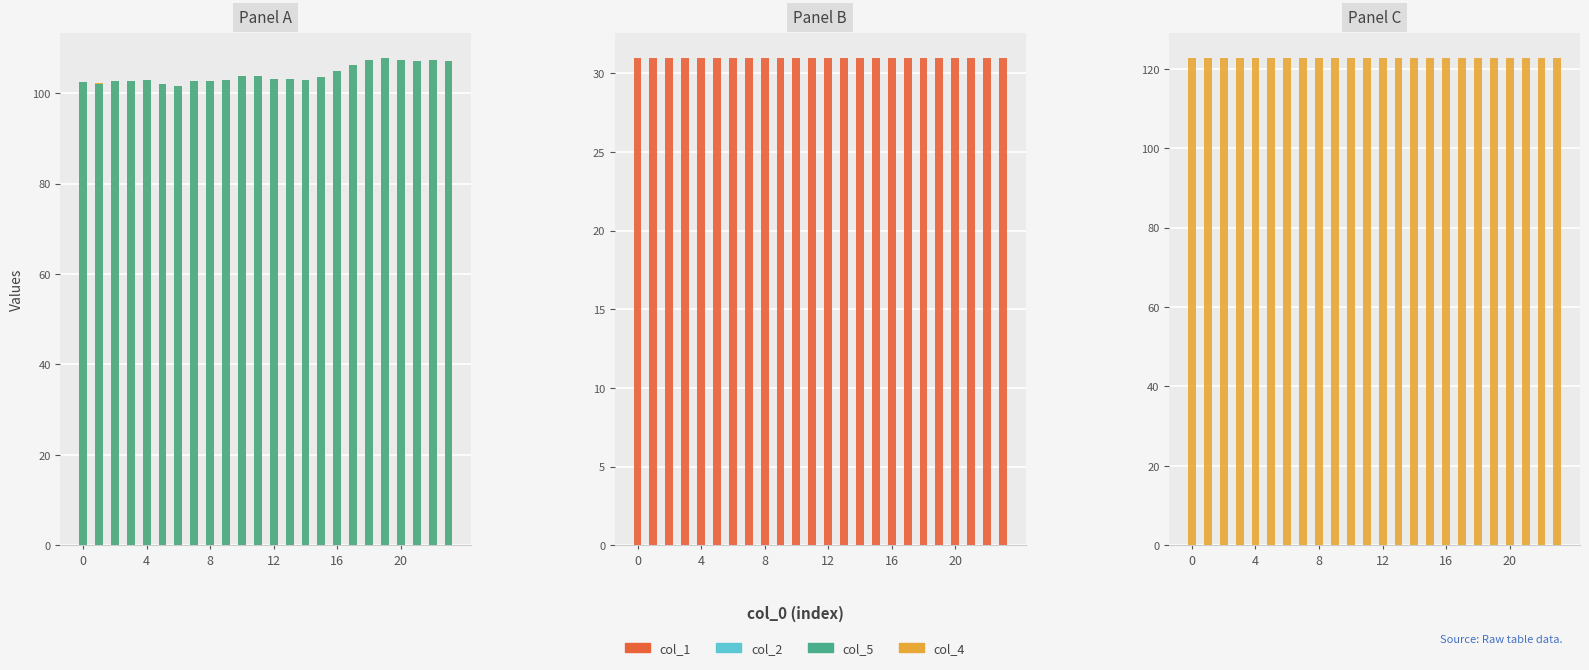

What is the maximum value for col_1?

31.0